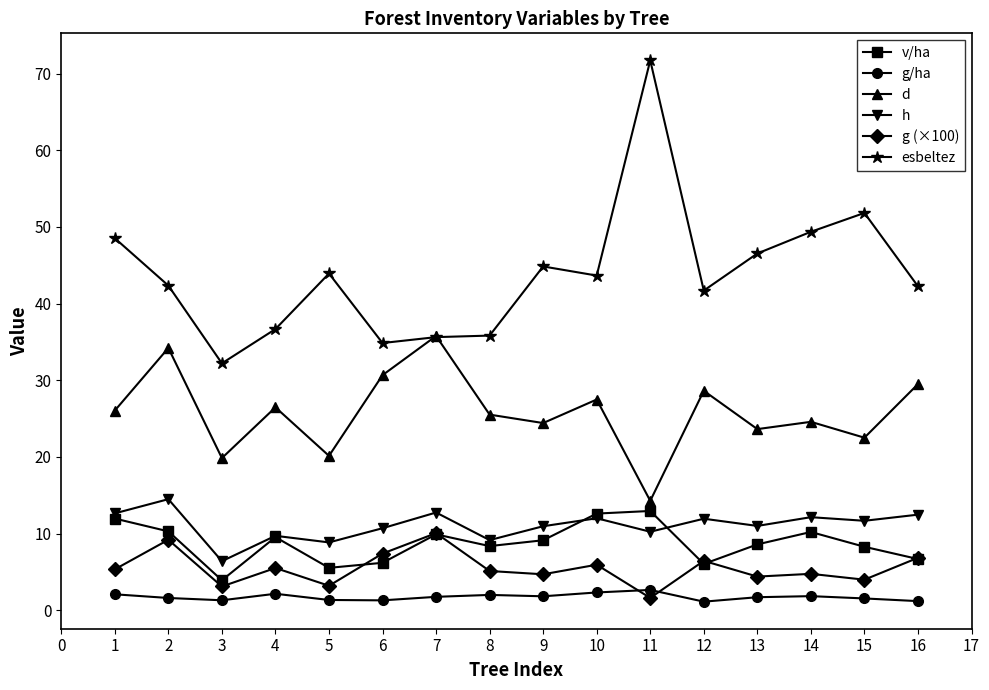

What is the difference between the maximum and minimum values in the v/ha series?

9.0